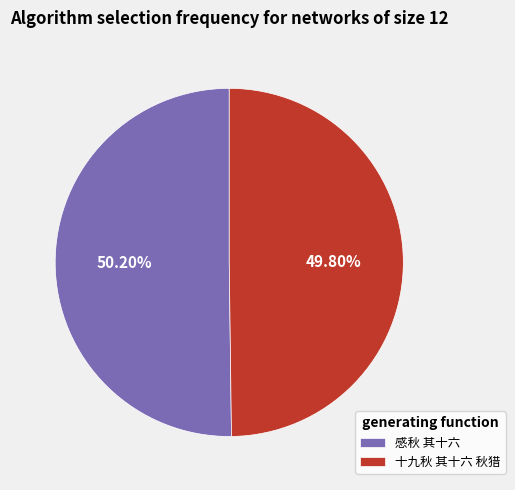

To the nearest percent, what percentage of the pie is 十九秋 其十六 秋猎?

50%